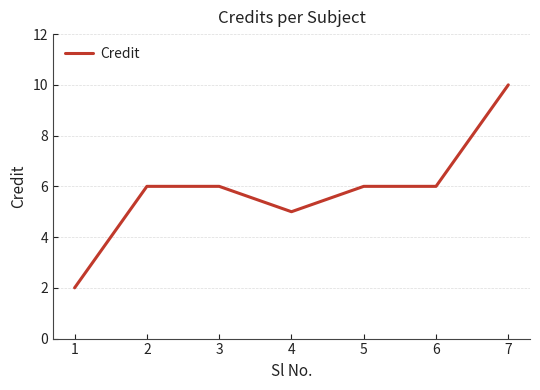

What is the sum of the values at 3 and 1?

8